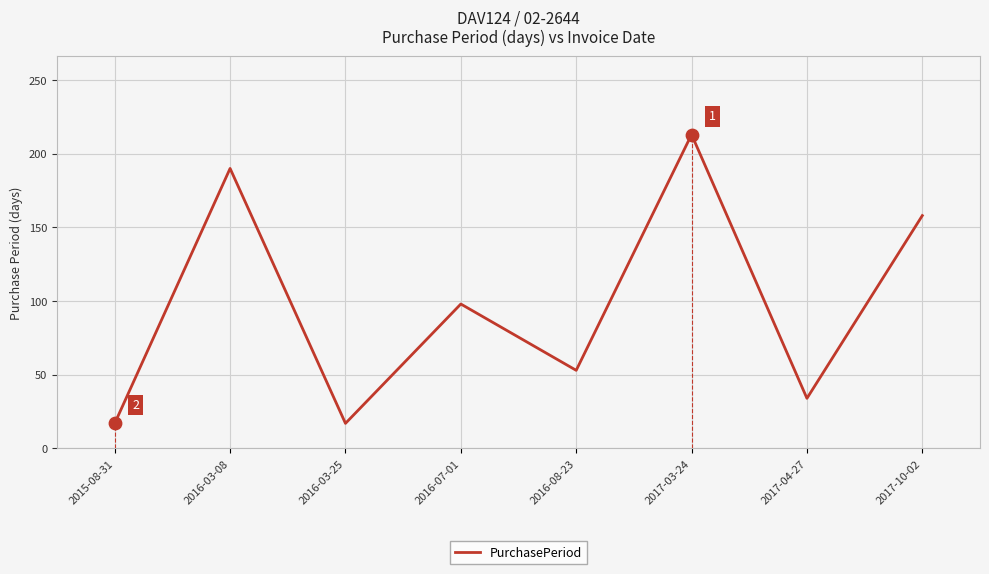

Between 2016-03-25 and 2016-07-01, which is larger?

2016-07-01